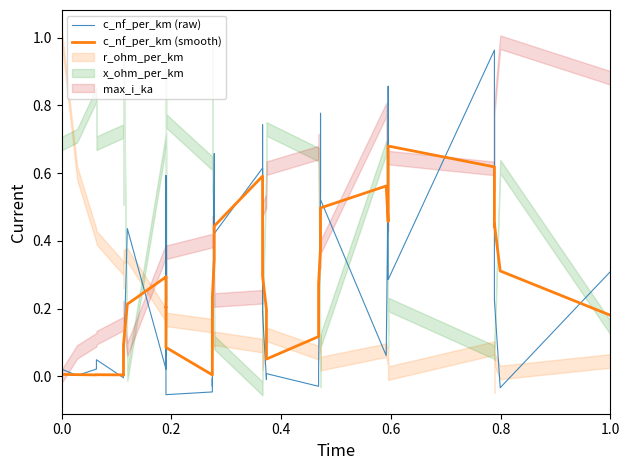

What is the sum of all c_nf_per_km (smooth) values?

10.6